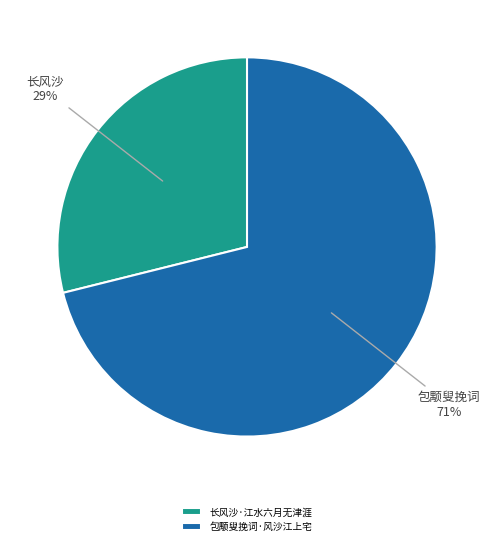

Do 长风沙·江水六月无津涯 and 包颙叟挽词·风沙江上宅 together represent more than half of the pie?

Yes